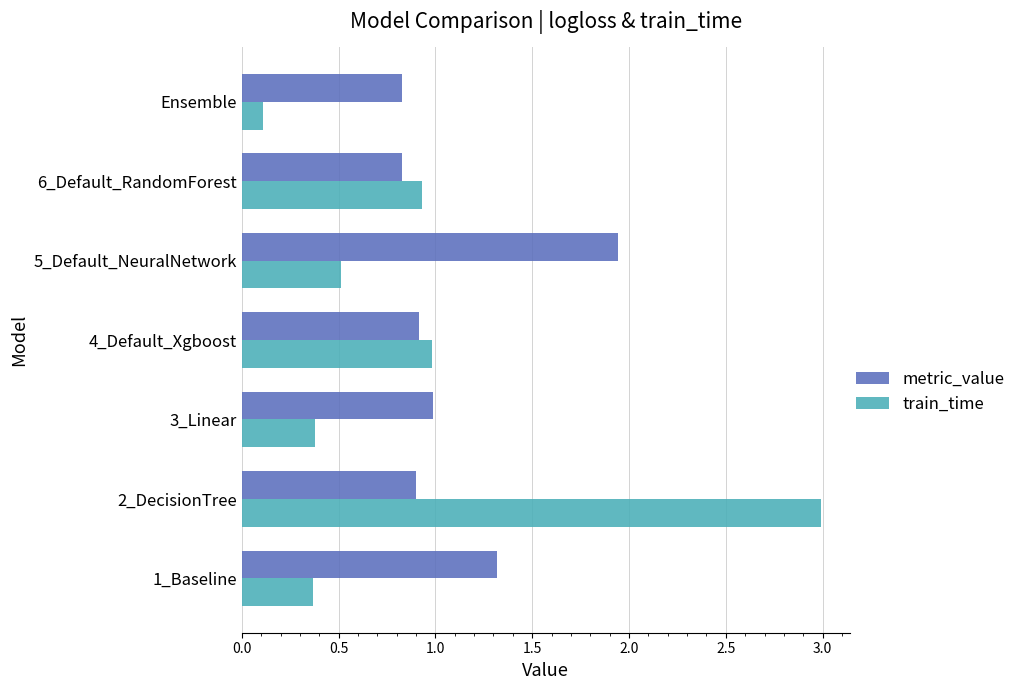

What is the difference between the second highest and second lowest values in the metric_value series?

0.5